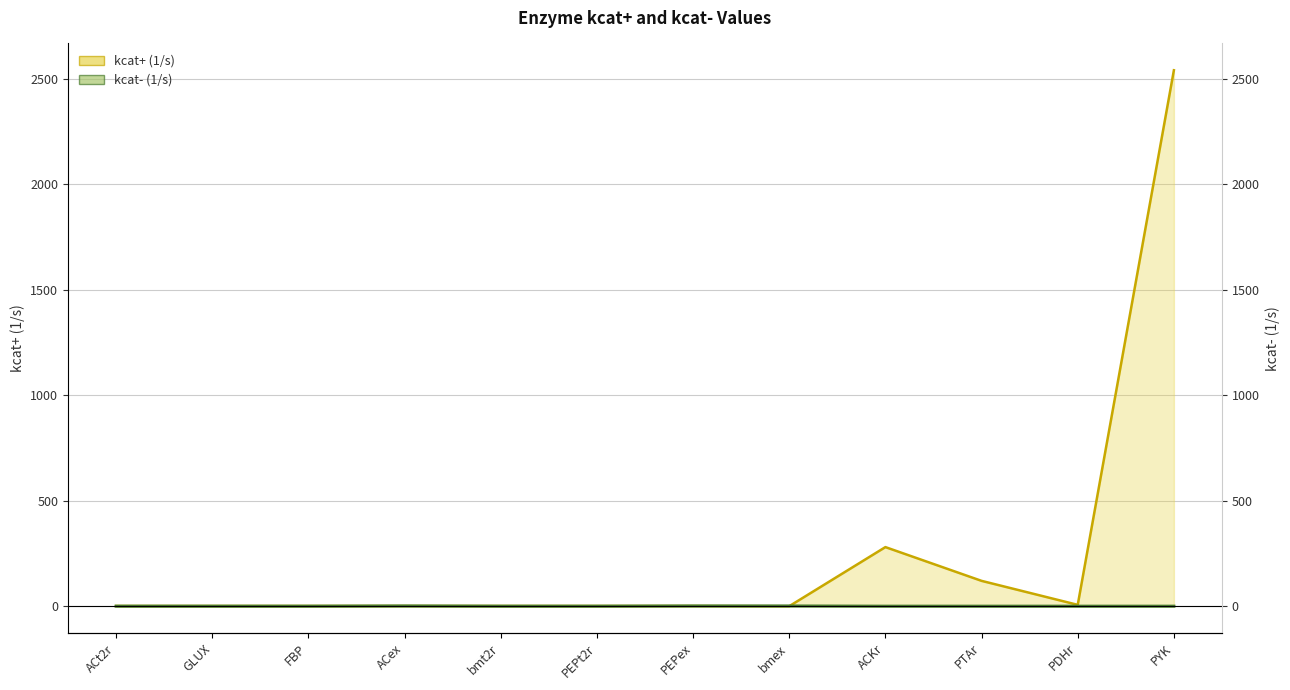

The kcat+ (1/s) series shows 930.2 at bmex. True or false?

False